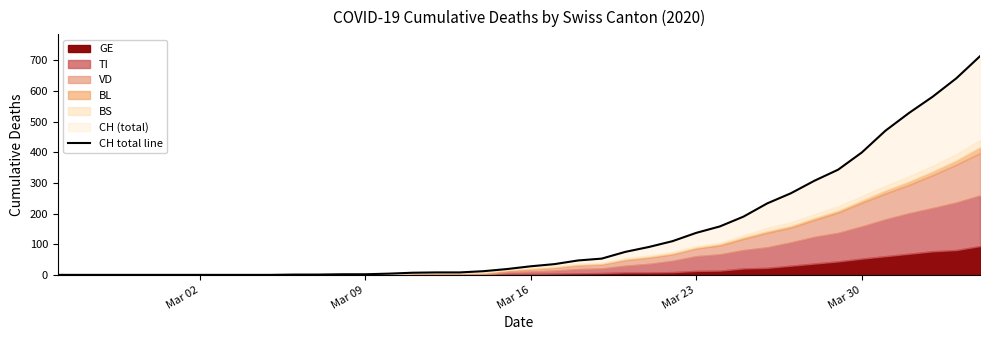

What is the sum of all values?

5469